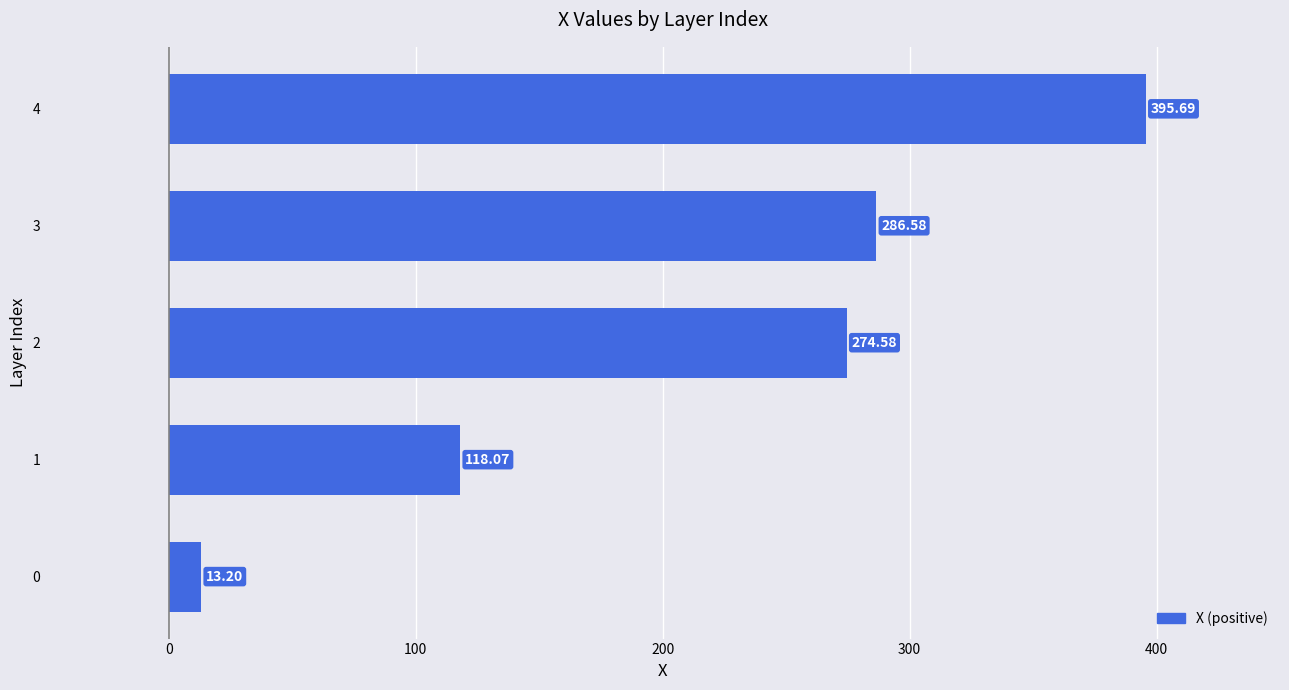

What is the ratio of the value at 3 to the value at 0?

21.7